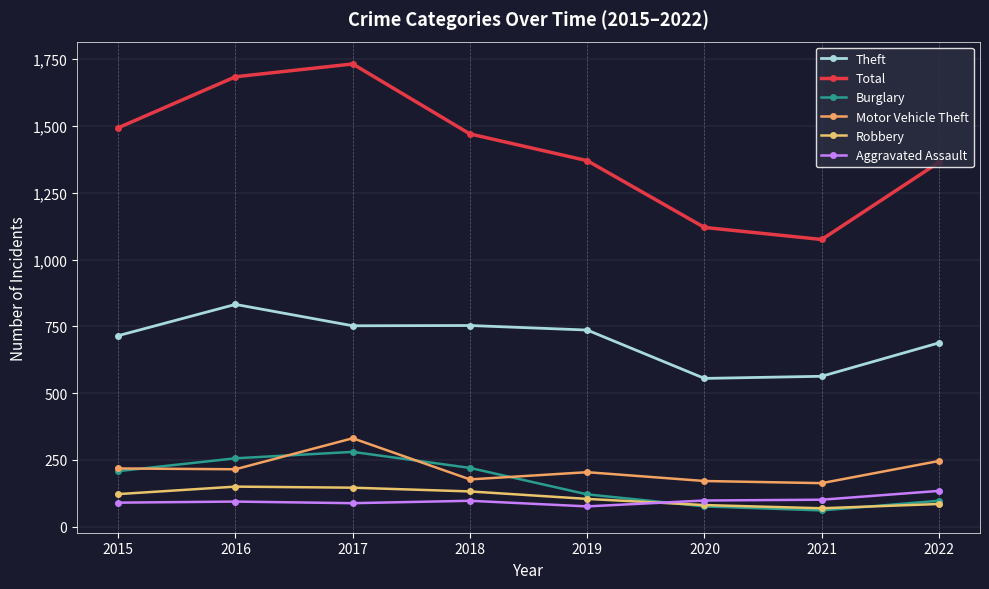

Which label corresponds to the smallest value in the chart?

2021